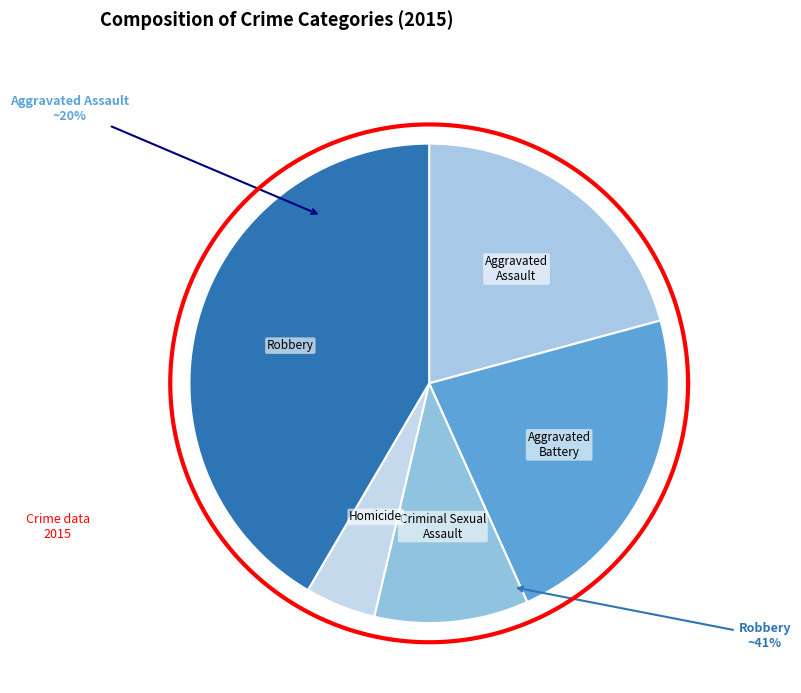

How many slices are in this pie chart?

5